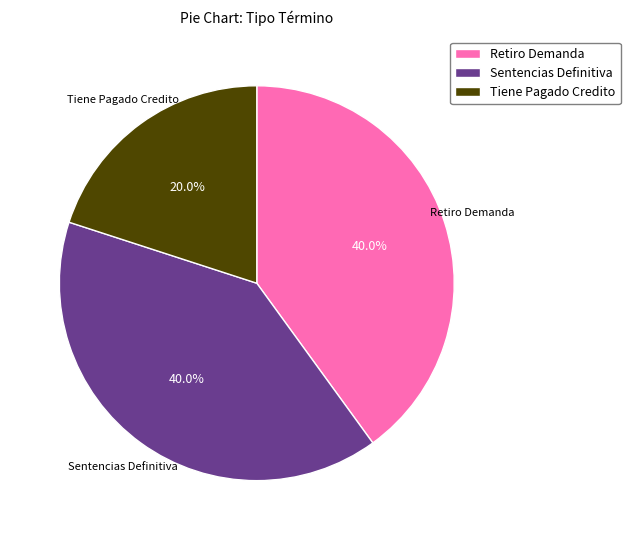

What is the ratio of the value at Retiro Demanda to the value at Tiene Pagado Credito?

2.0